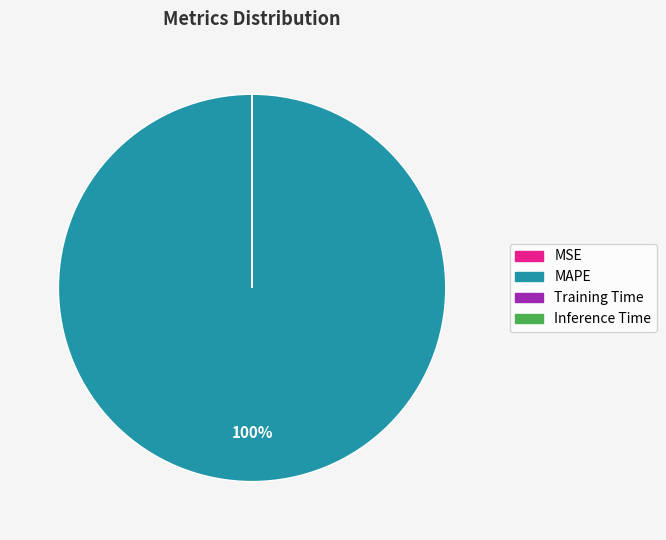

To the nearest percent, what is the average slice percentage?

25%